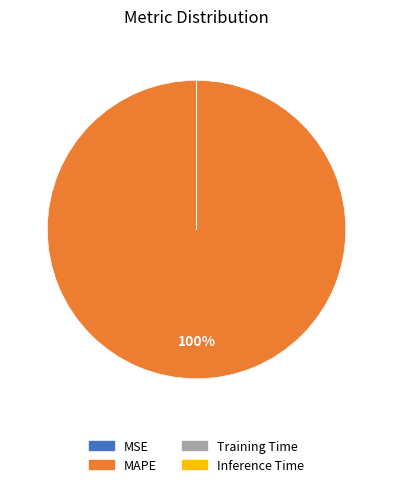

To the nearest percent, what is the average slice percentage?

25%